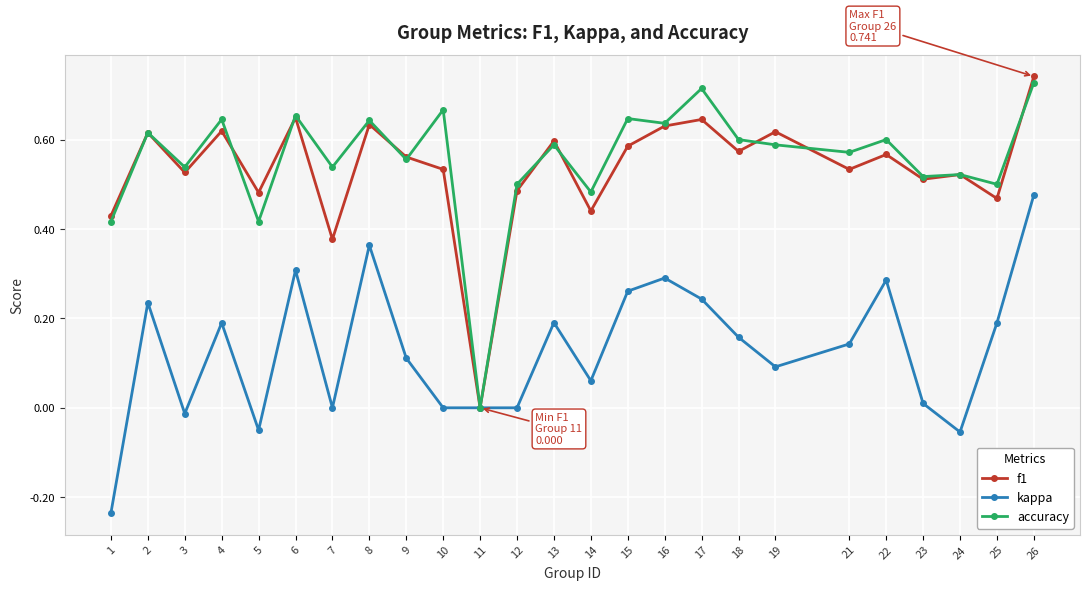

The accuracy series shows 0.6 at 8. True or false?

True